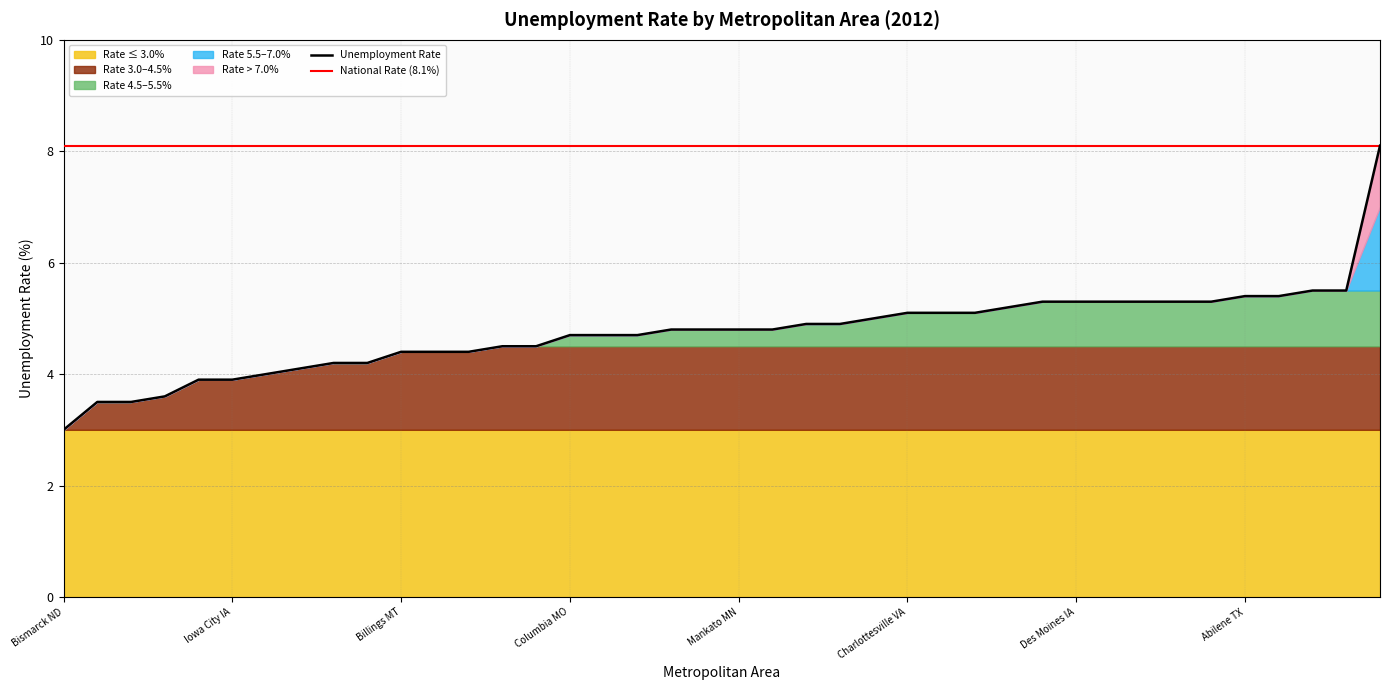

What is the ratio of the value at Morgantown WV to the value at Mankato MN?

1.1